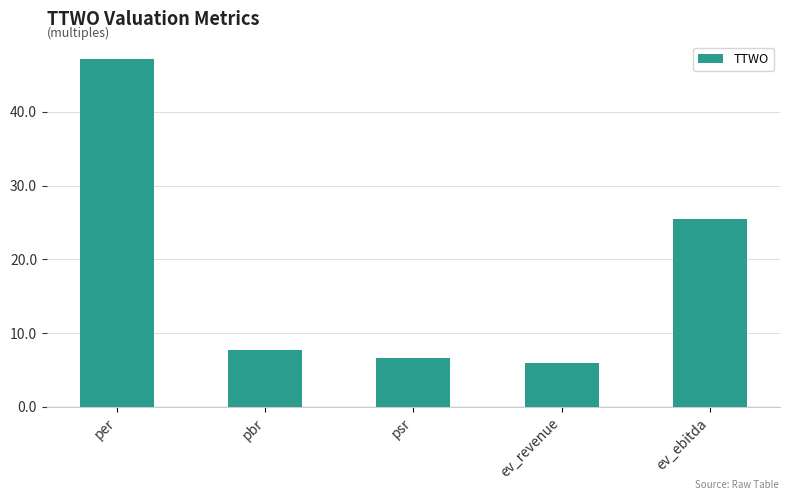

What is the sum of the values at per and ev_ebitda?

72.7